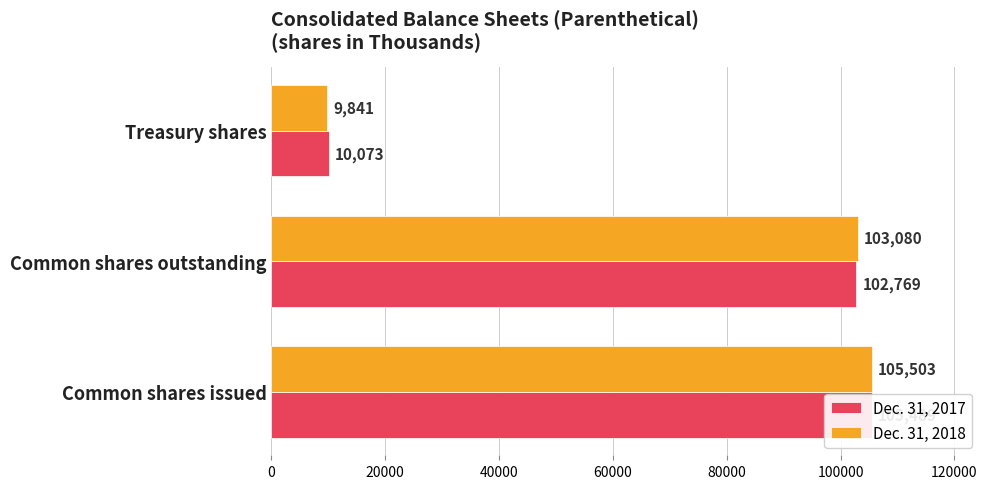

Rank the series by their average value, from lowest to highest.

Dec. 31, 2017, Dec. 31, 2018